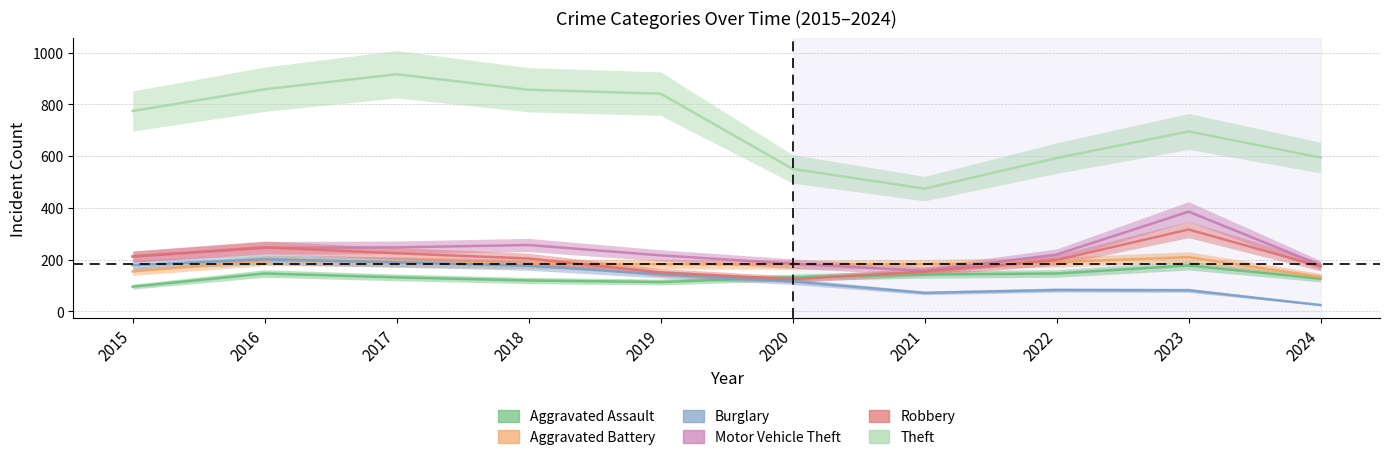

At how many categories does at least one series exceed 408?

10